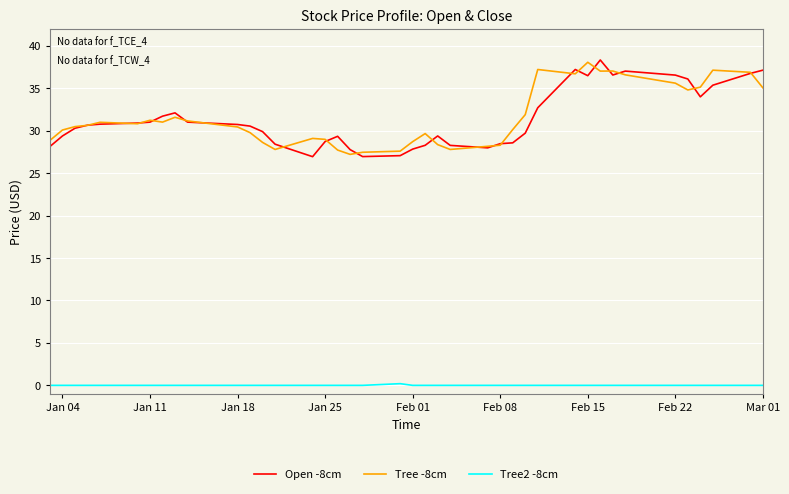

What is the maximum value shown in the chart?

38.3